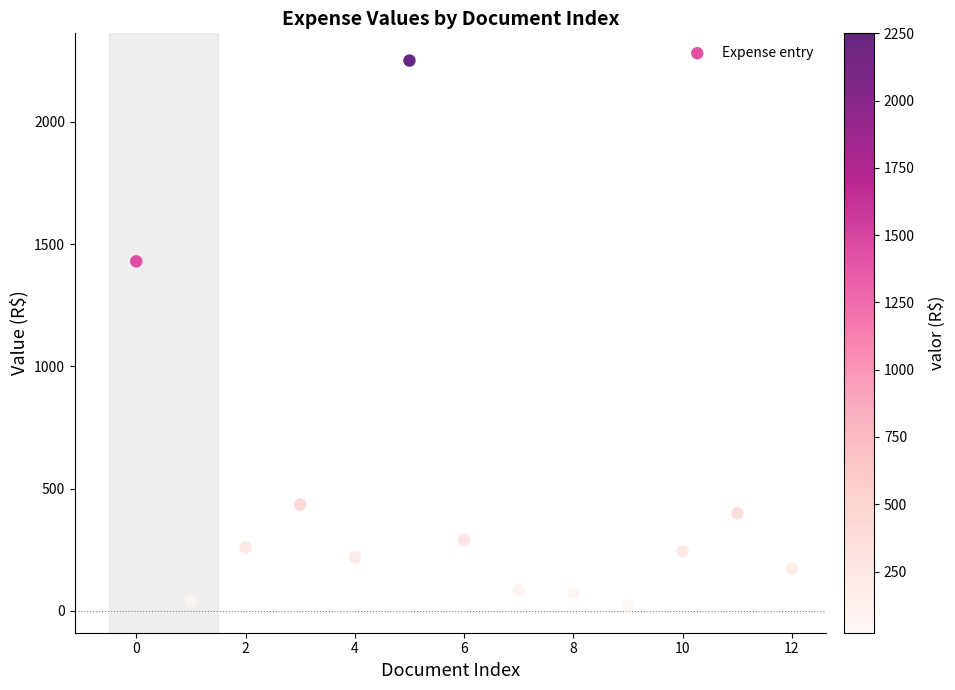

What Y value in the scatter plot is closest to 1136?

1429.4